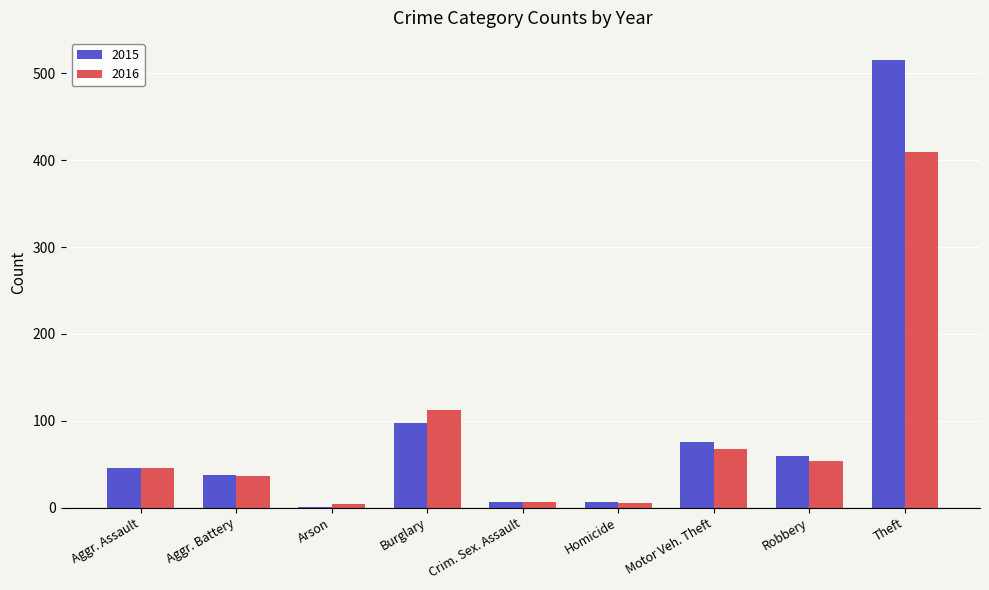

What is the maximum value shown in the chart?

515